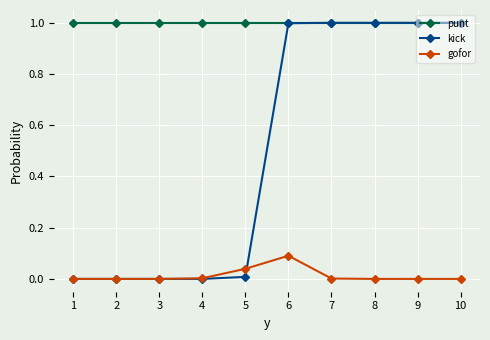

What is the maximum value shown in the chart?

1.0